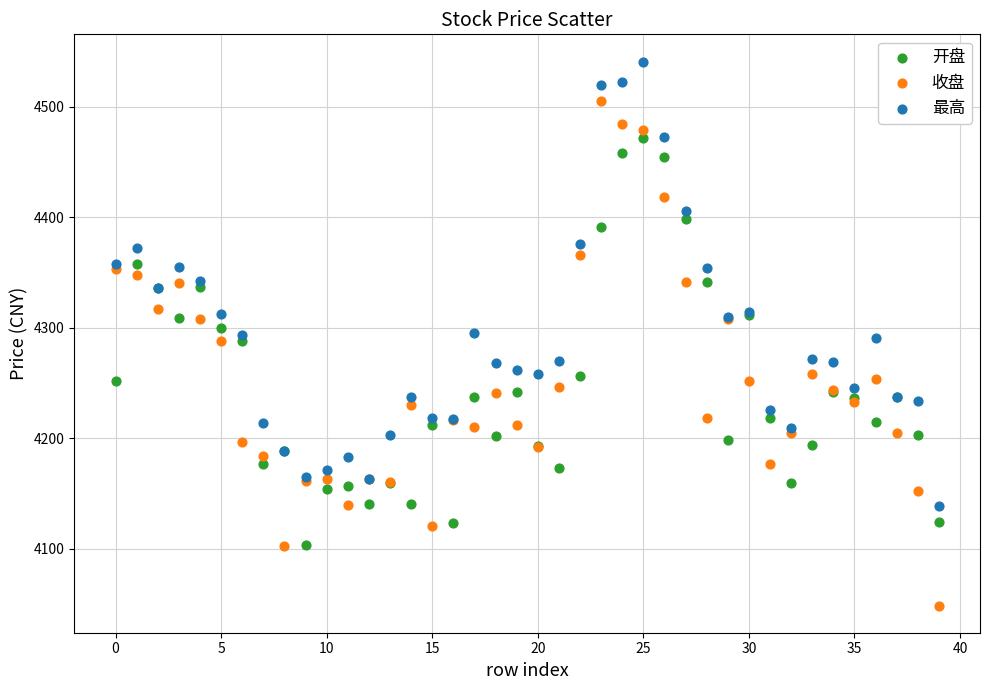

Which series contains the lowest Y value?

收盘